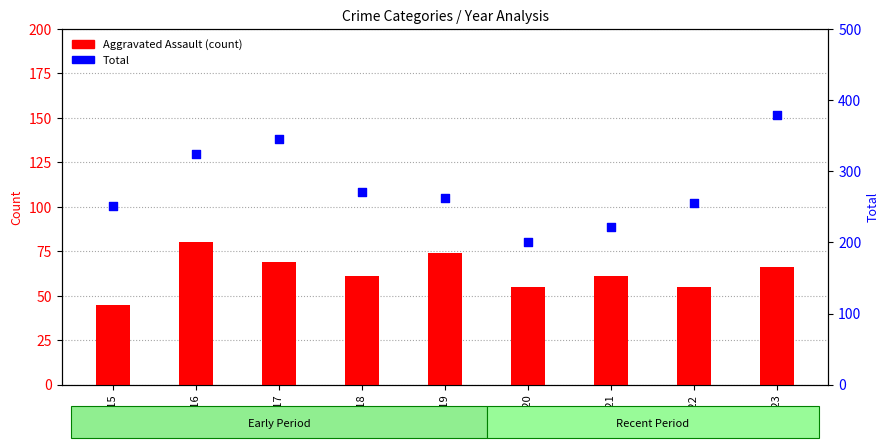

What is the total value across all series at 2017?

414